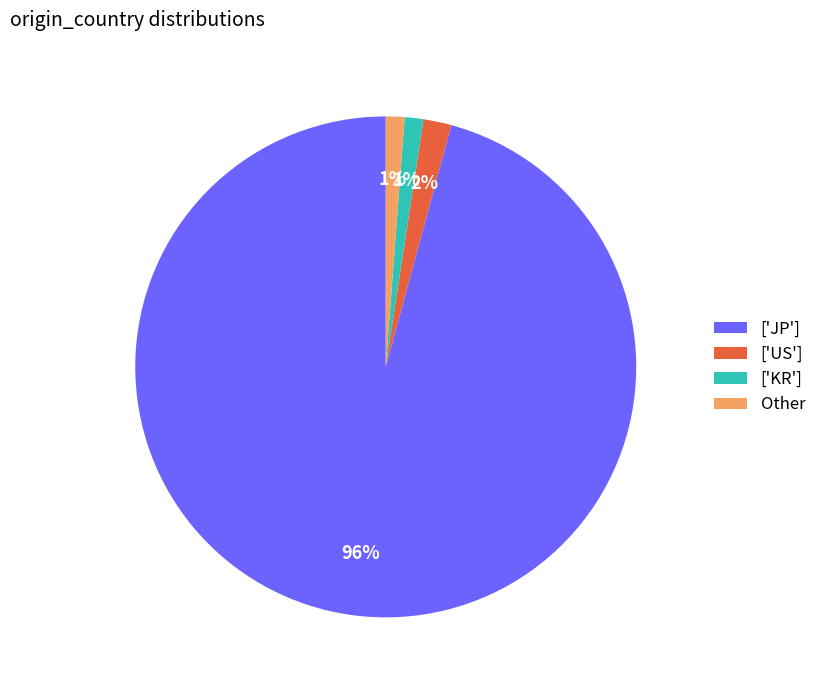

The ['KR'] slice represents 11% of the pie. True or false?

False